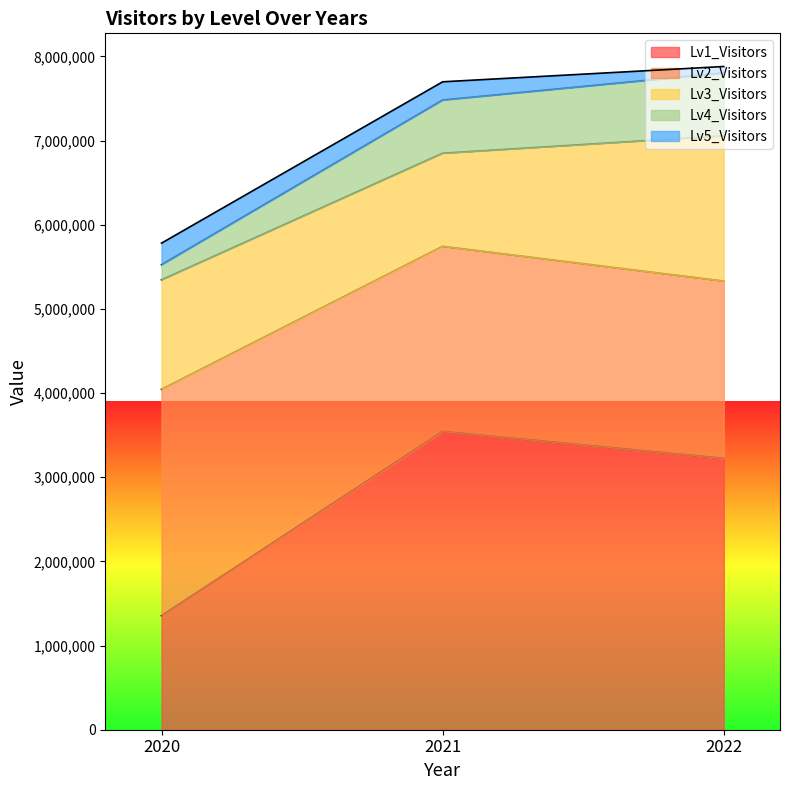

The value of Lv1_Visitors at 2021 is 5971527. True or false?

False